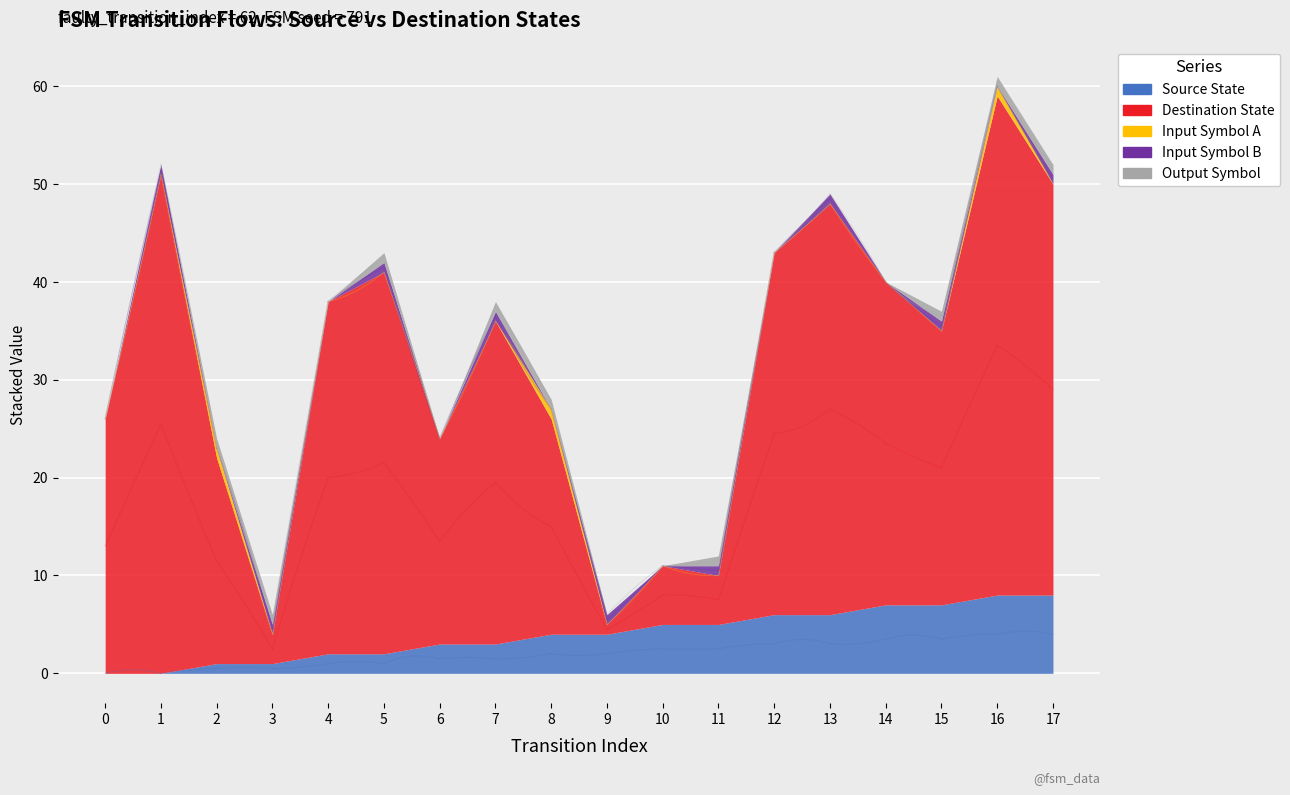

What is the highest value of the output_symbol series?

1